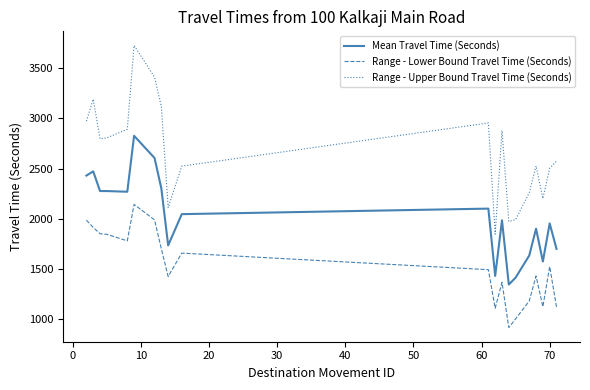

What are all the series names shown in the legend?

Mean Travel Time (Seconds), Range - Lower Bound Travel Time (Seconds), Range - Upper Bound Travel Time (Seconds)